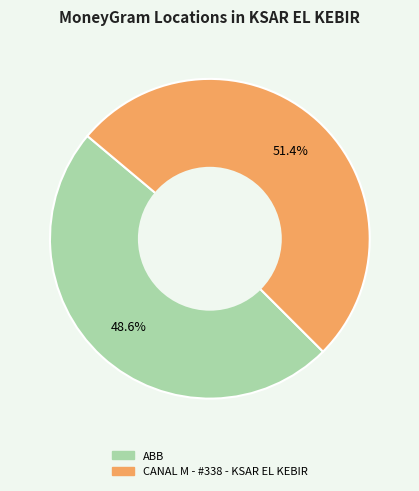

Is it true that ABB is 42% of the pie?

False